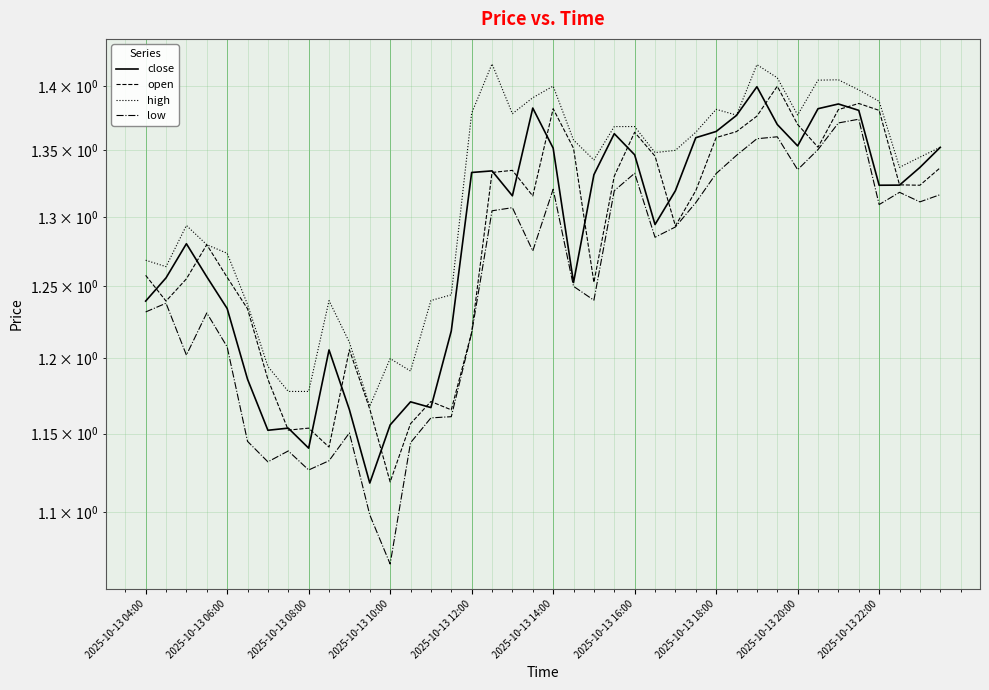

At which category does the chart reach its minimum across all series?

2025-10-13 10:00